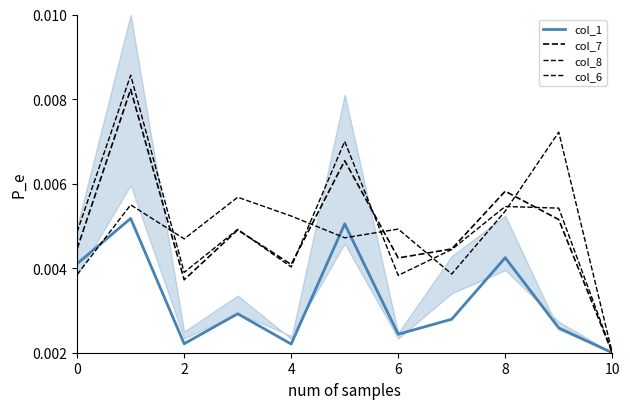

Between 7 and 6, which is larger?

7